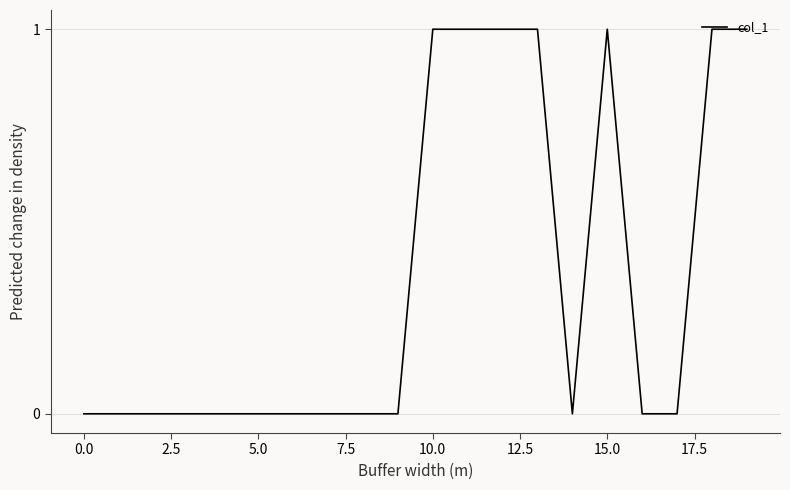

What is the sum of all values?

7